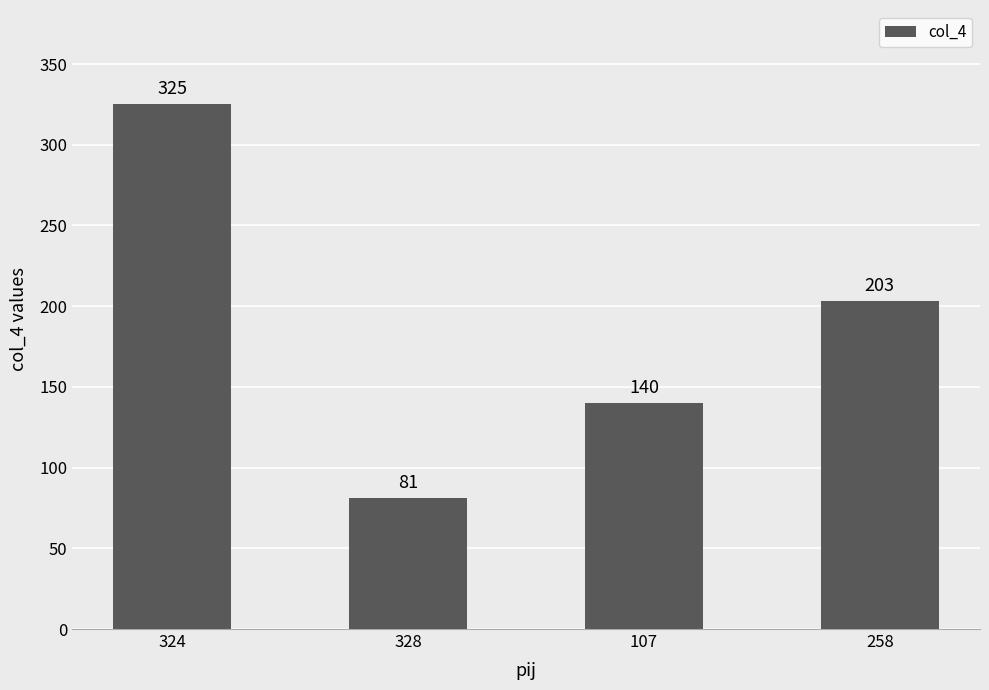

What position from the left is 328?

2